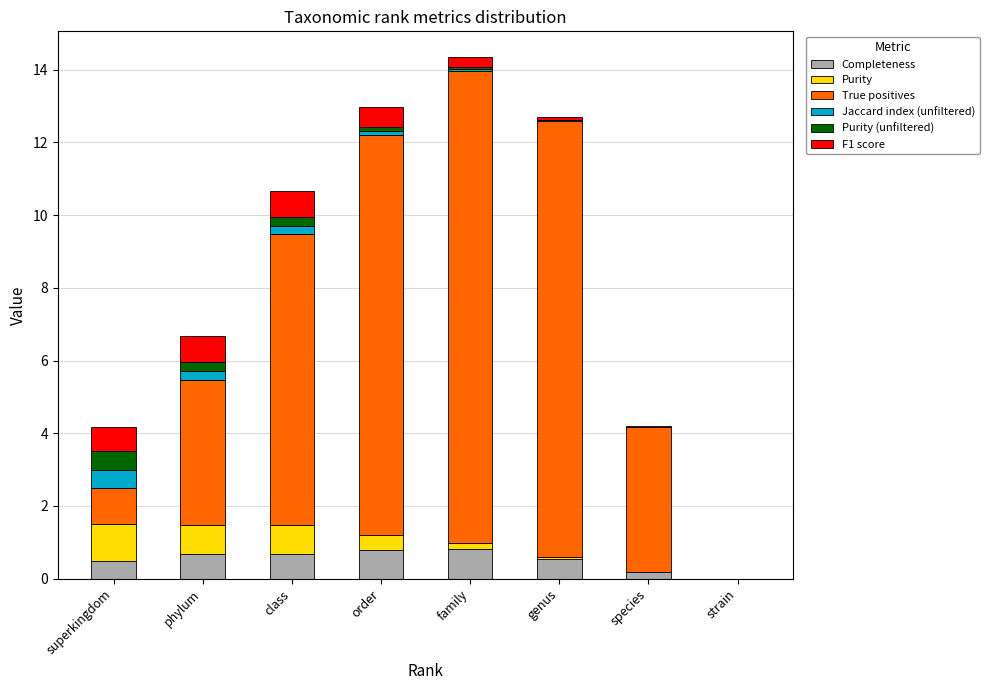

What is the sum of all Completeness values?

4.2